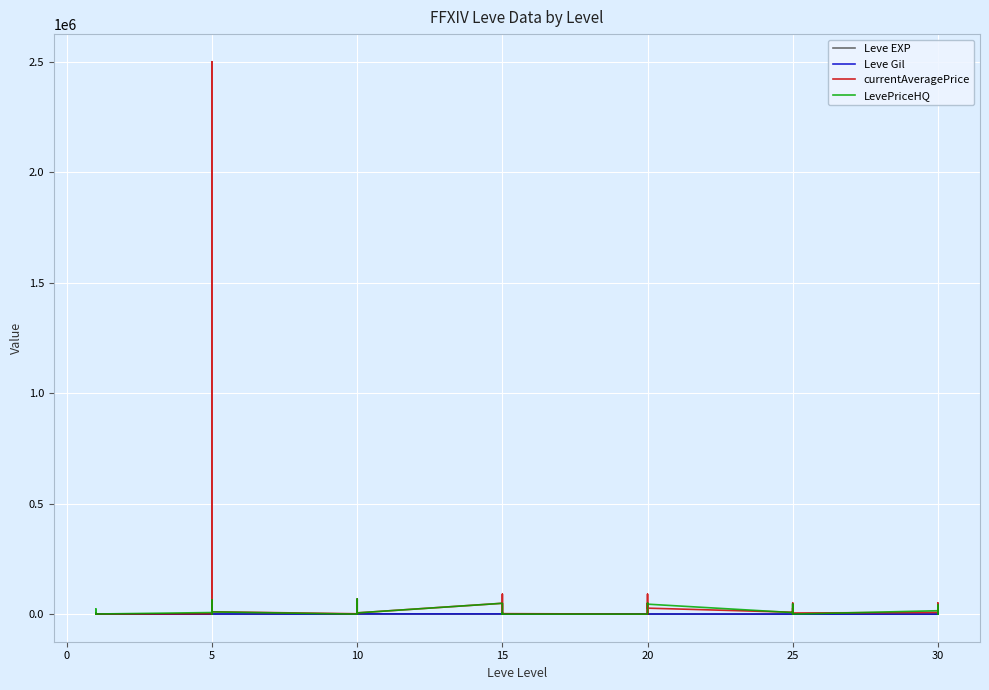

What are all the series names shown in the legend?

Leve EXP, Leve Gil, currentAveragePrice, LevePriceHQ